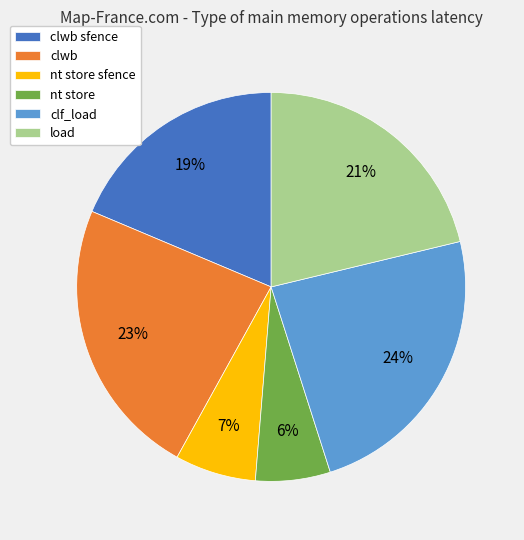

Combined, do nt store and clf_load account for over 50%?

No